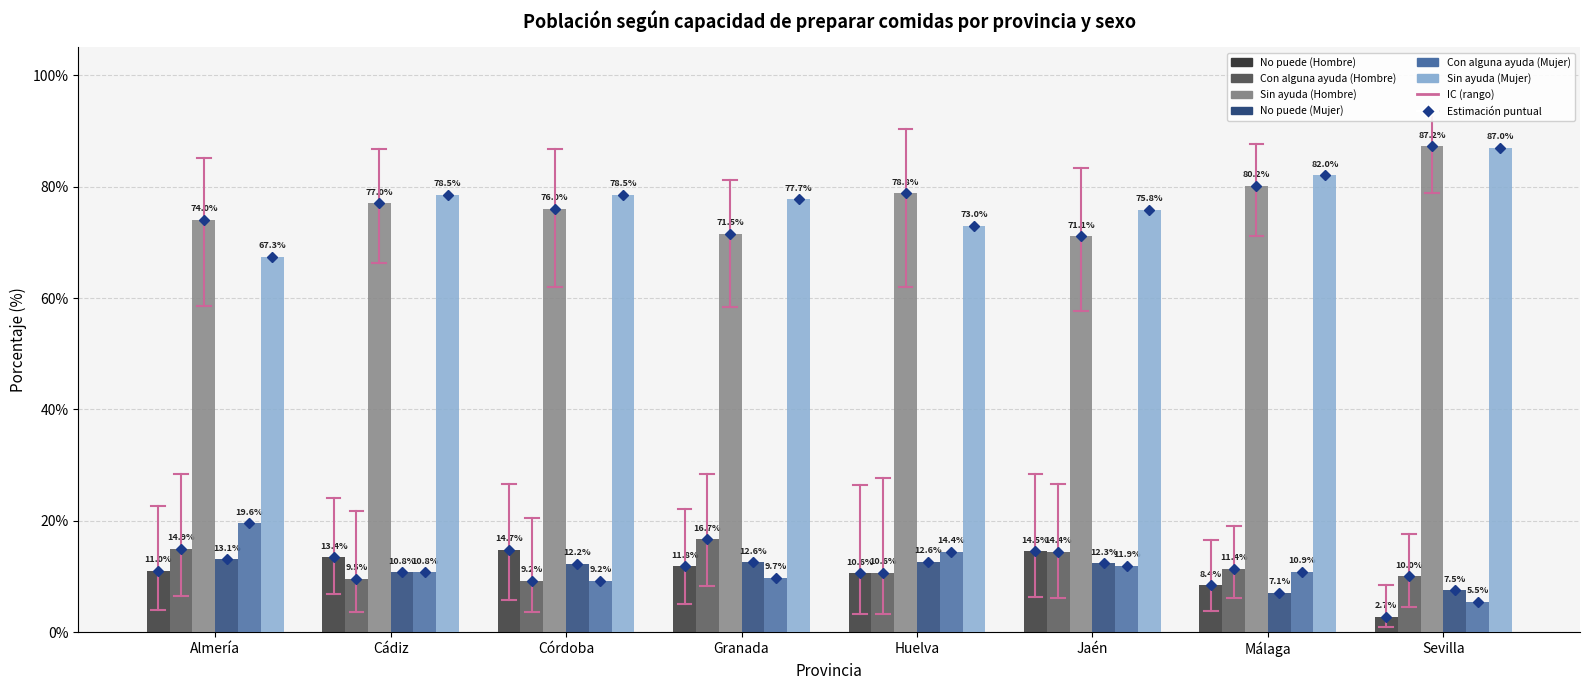

Which category has the lowest value in the No puede (Hombre) series?

Sevilla